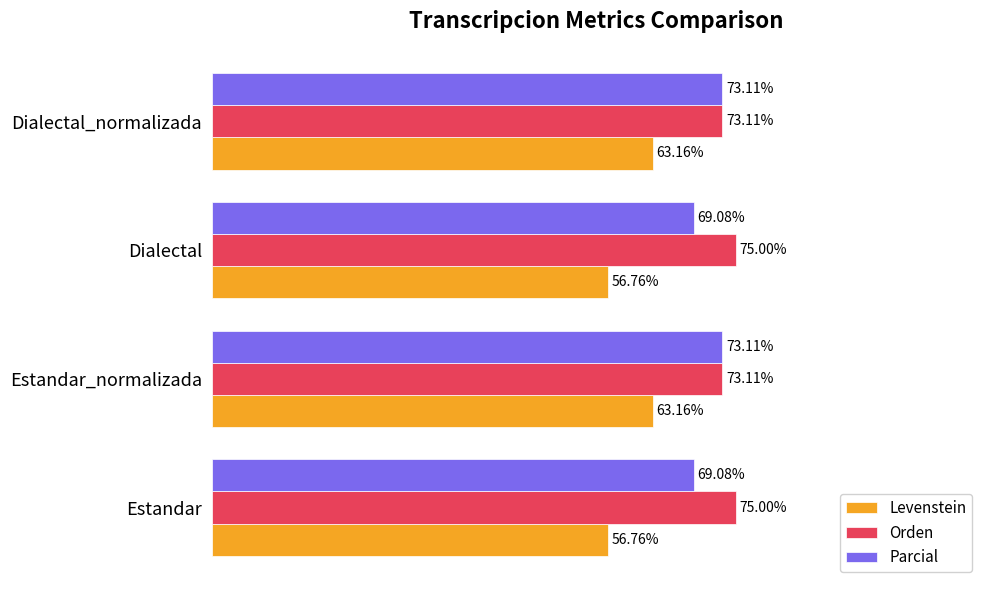

Which series has the largest total across all categories?

Orden